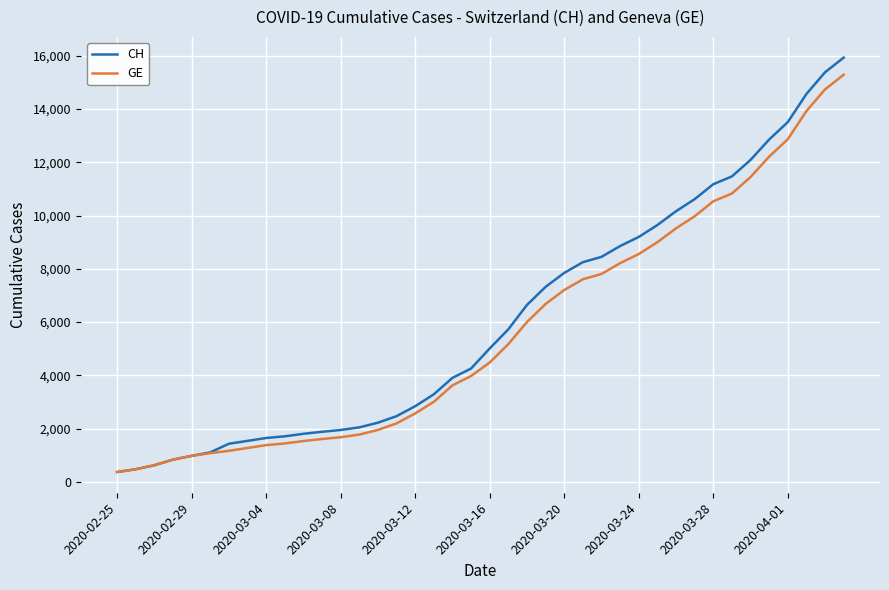

Which series has the largest range (max minus min)?

CH